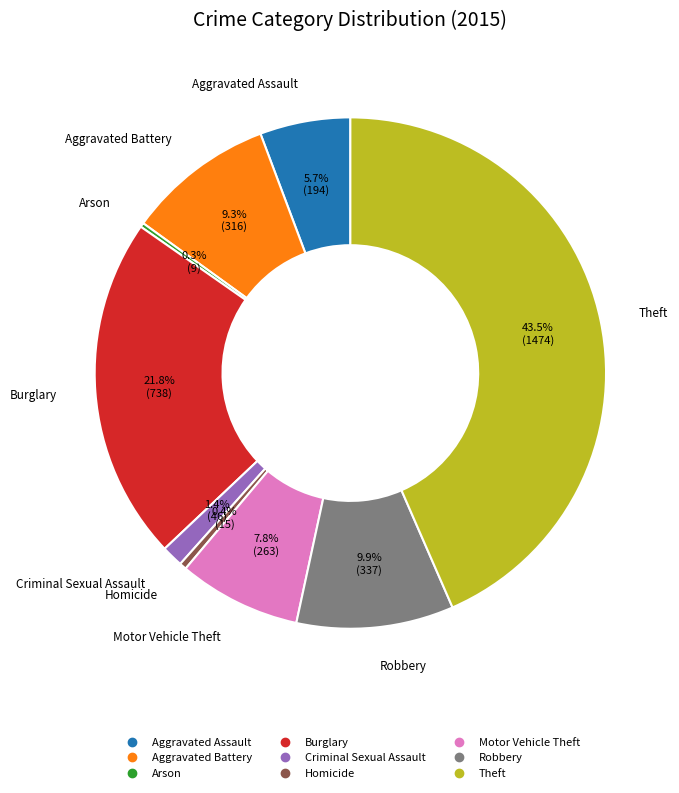

Is there a majority slice in this chart?

No